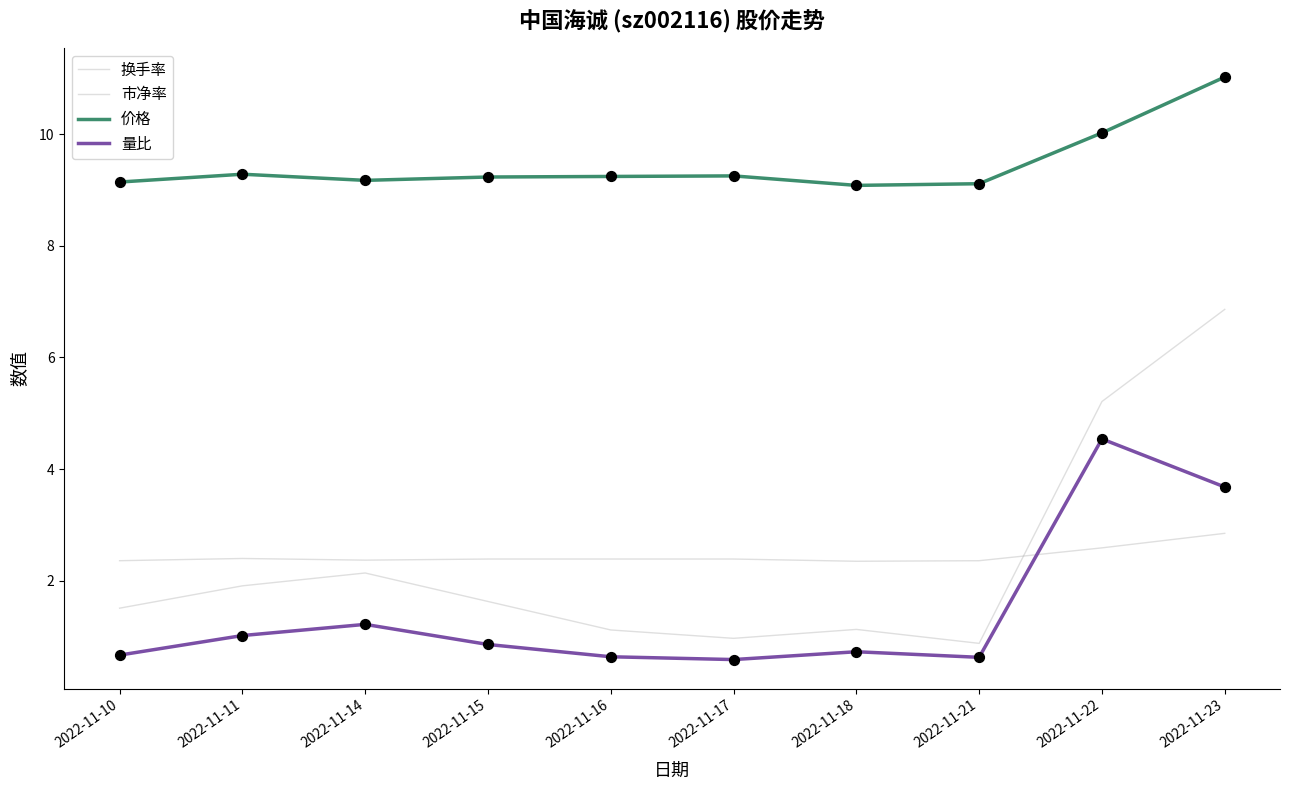

Is the value of 量比 at 2022-11-10 greater than the value of 市净率 at 2022-11-16?

No